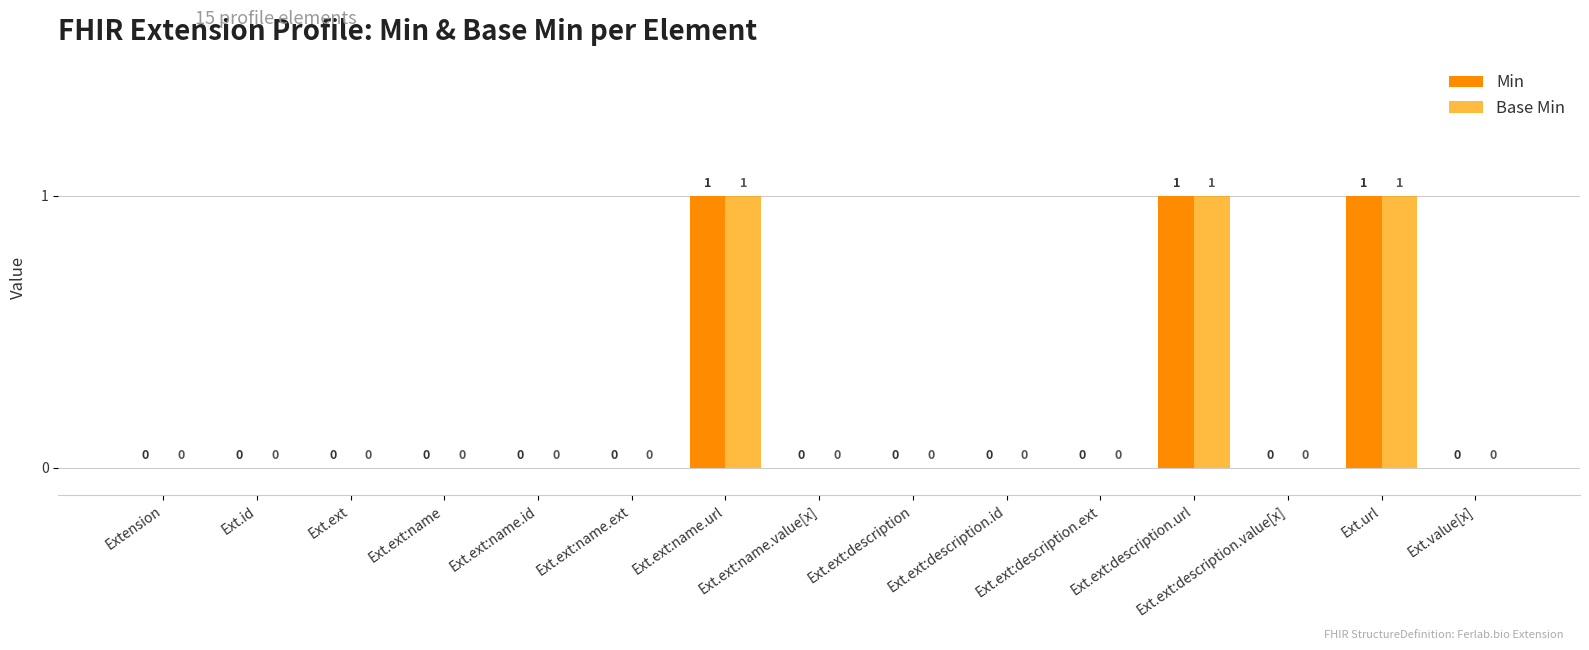

How many groups of bars are there?

15